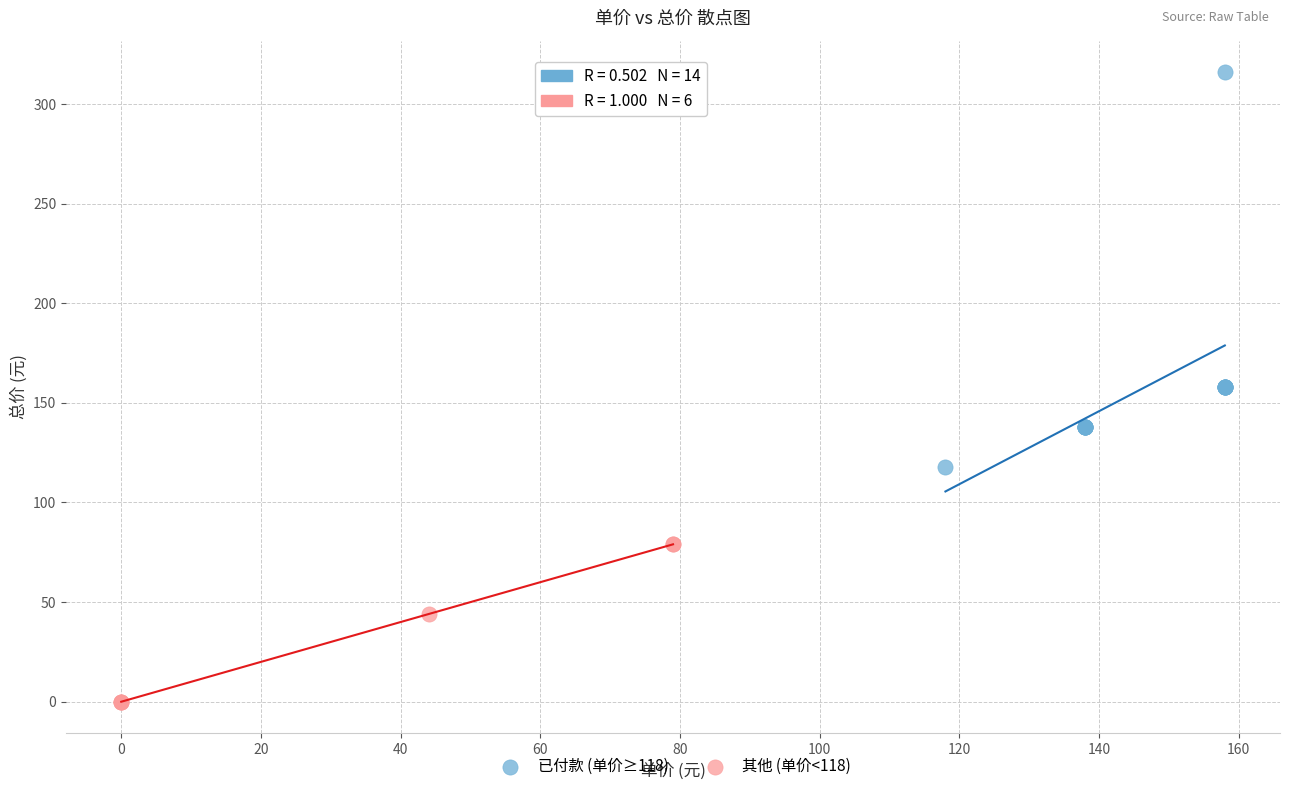

Which series has the widest spread of Y values?

已付款 (单价≥118)